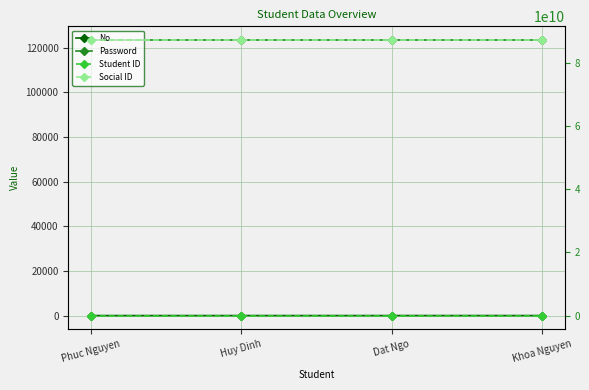

Reading right to left, list all the values displayed in this chart.

No: Khoa Nguyen=4	Dat Ngo=3	Huy Dinh=2	Phuc Nguyen=1
Password: Khoa Nguyen=123456	Dat Ngo=123456	Huy Dinh=123456	Phuc Nguyen=123456
Student ID: Khoa Nguyen=23125067	Dat Ngo=23125067	Huy Dinh=23125036	Phuc Nguyen=23125067
Social ID: Khoa Nguyen=87205012115	Dat Ngo=87205012114	Huy Dinh=87205012113	Phuc Nguyen=87205012112